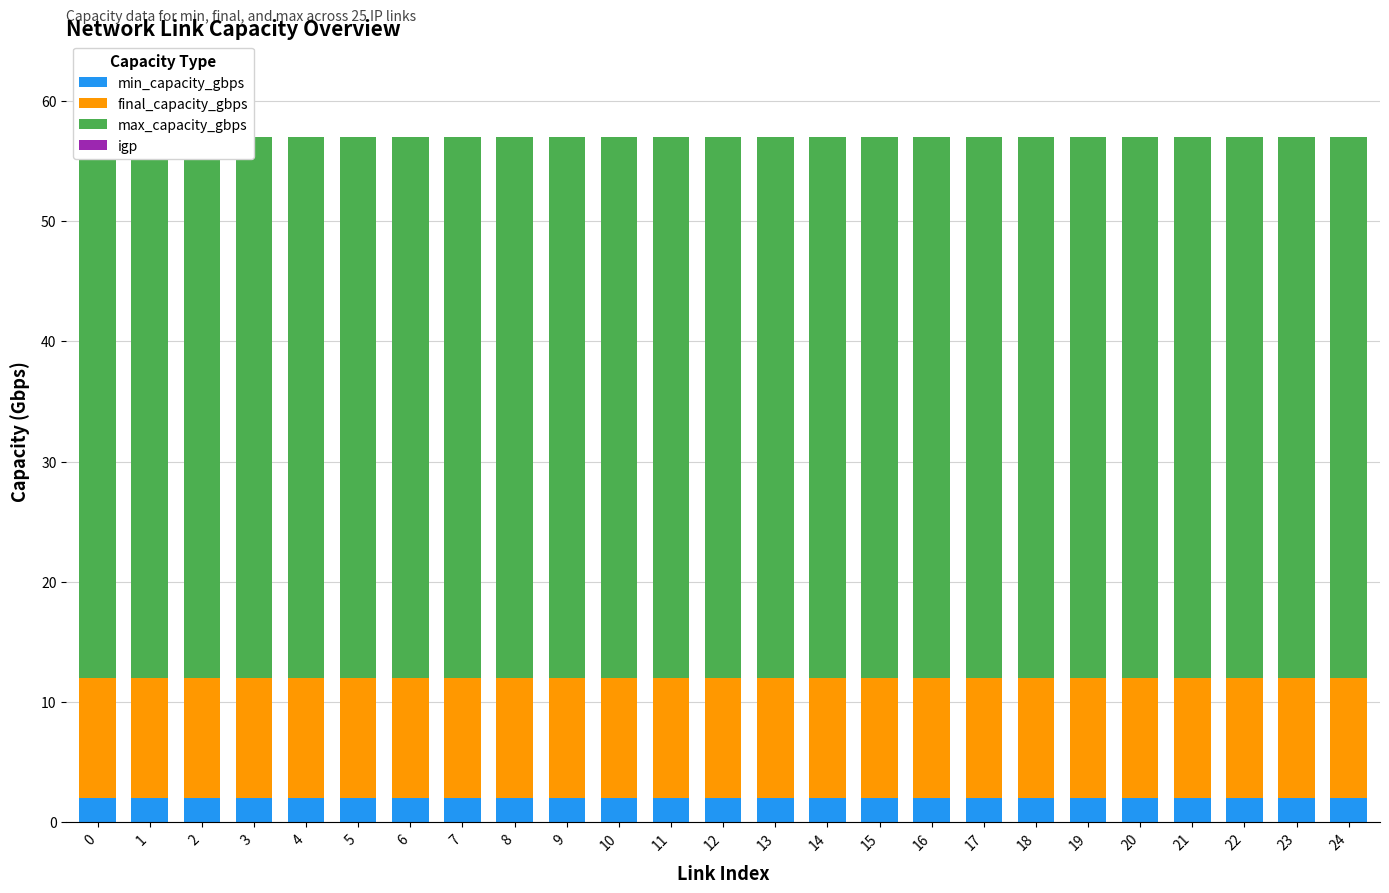

Between 12 and 20, which is larger?

12